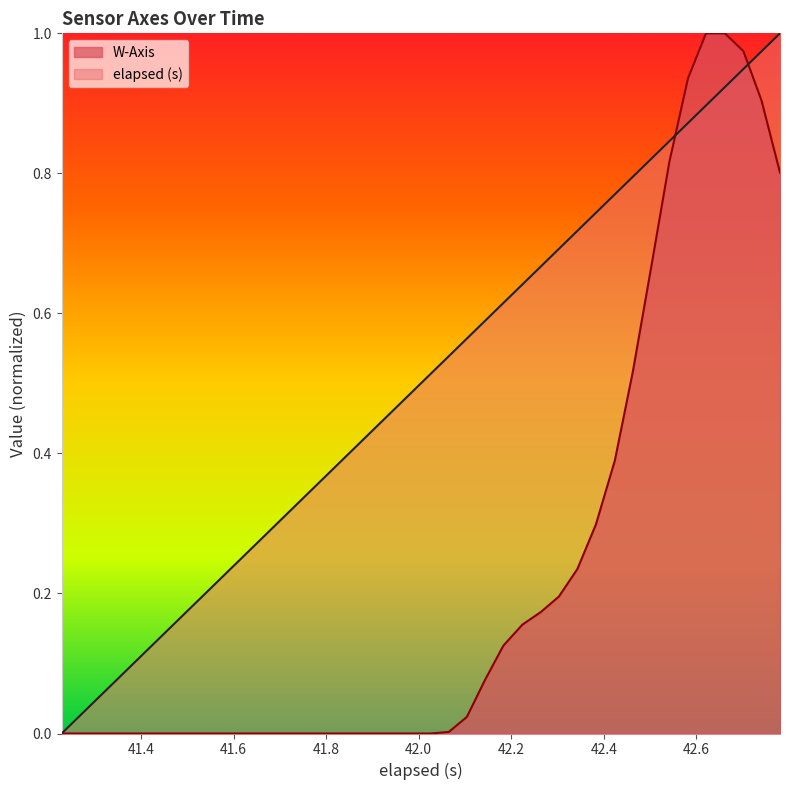

What are all the series names shown in the legend?

W-Axis, elapsed (s)